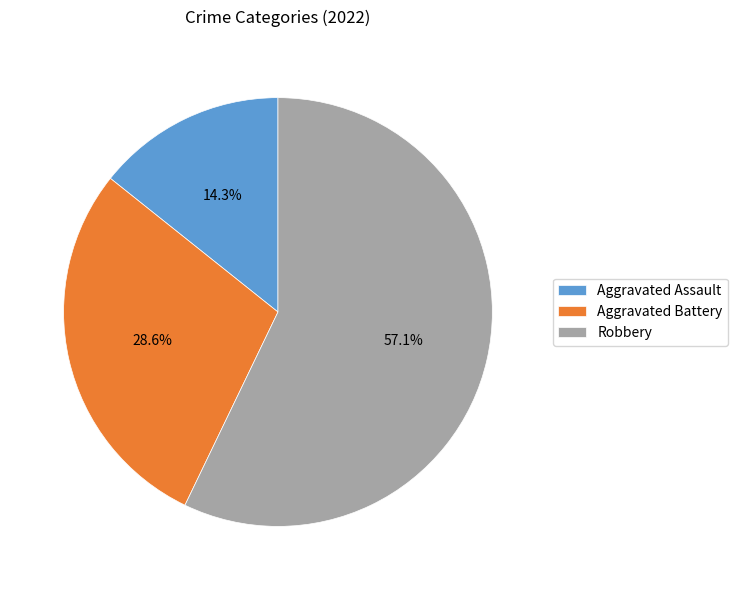

How many segments does this pie chart have?

3